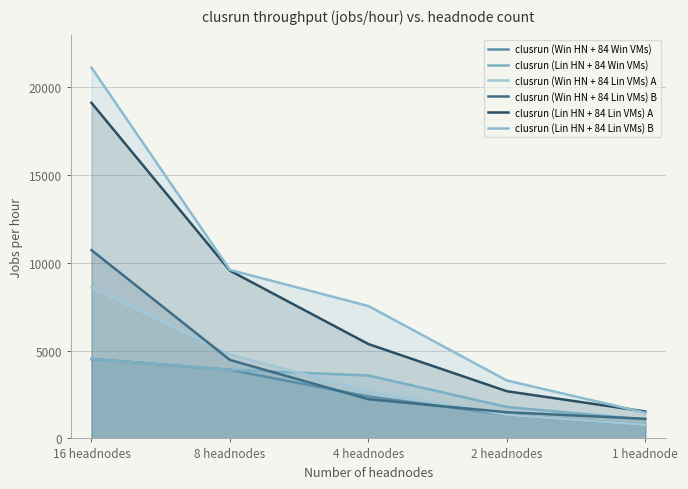

What position from the left is 8 headnodes?

2